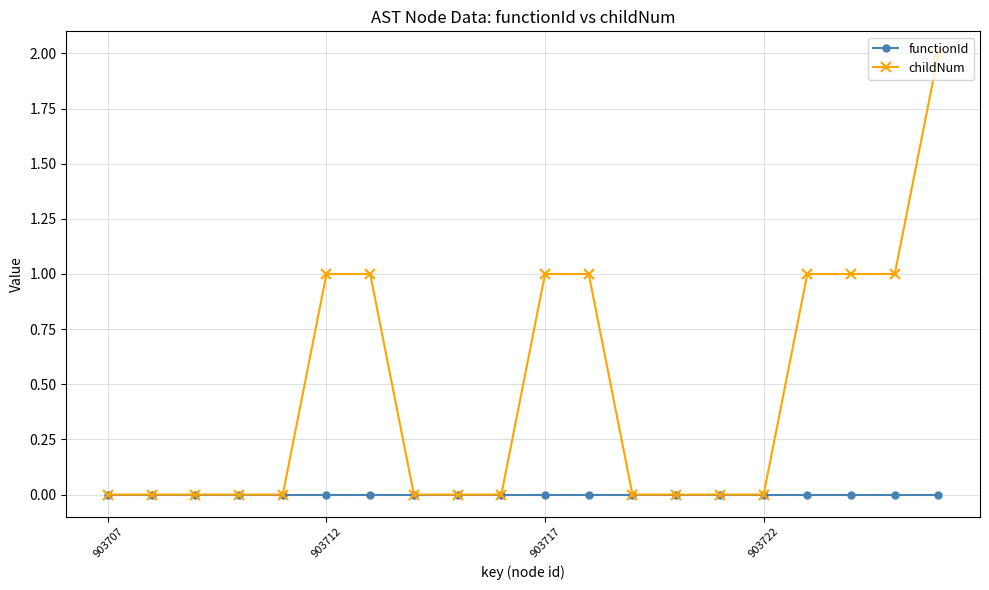

List the series in order of their peak value, highest first.

childNum, functionId